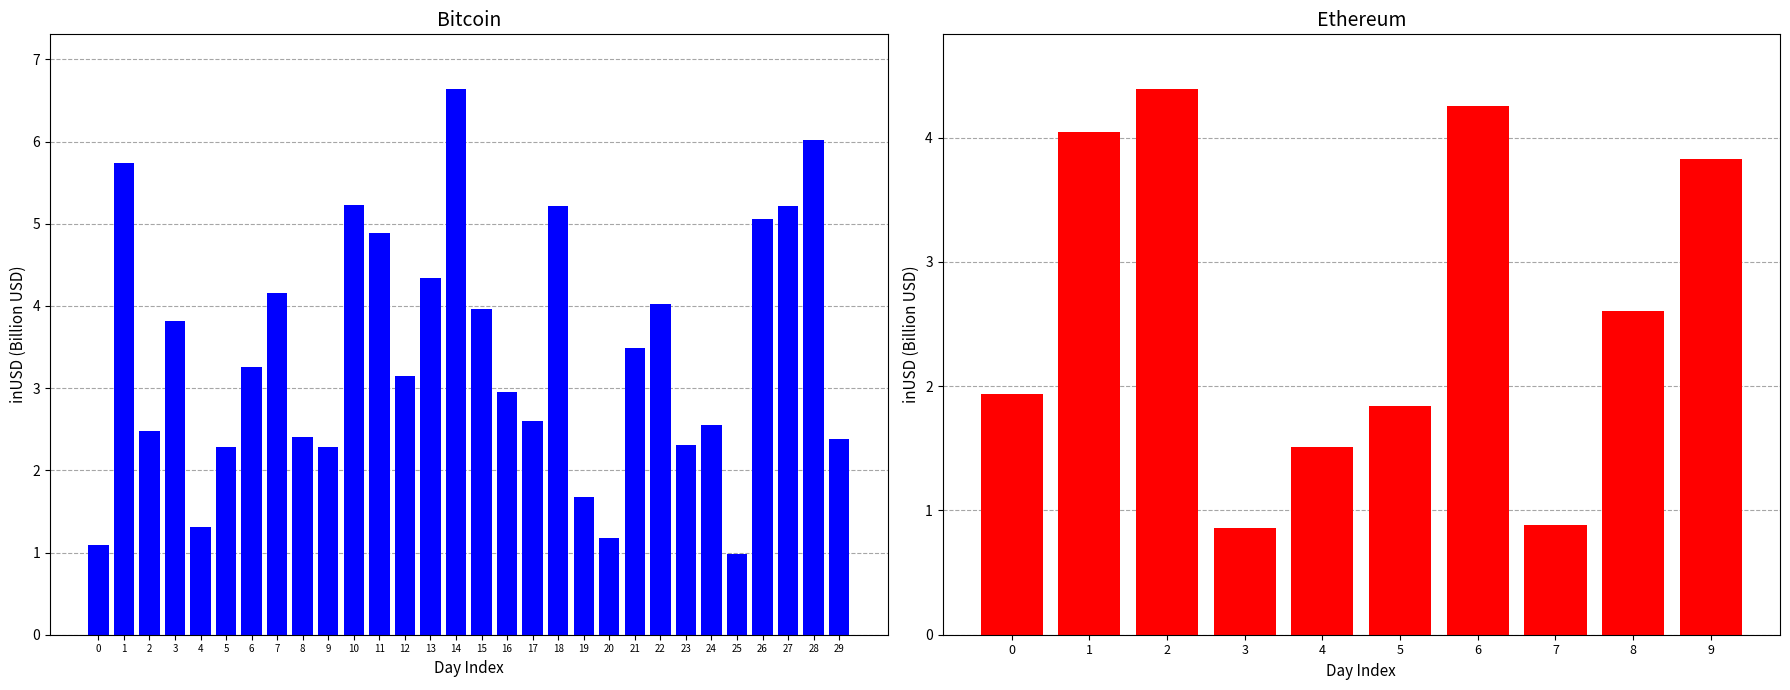

How many categories are shown in the chart?

10